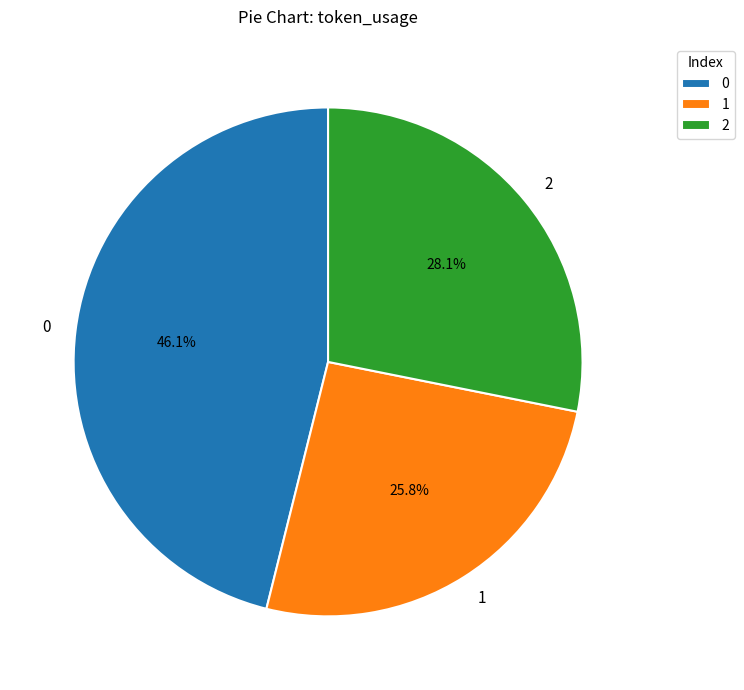

Count the number of slices in the pie.

3